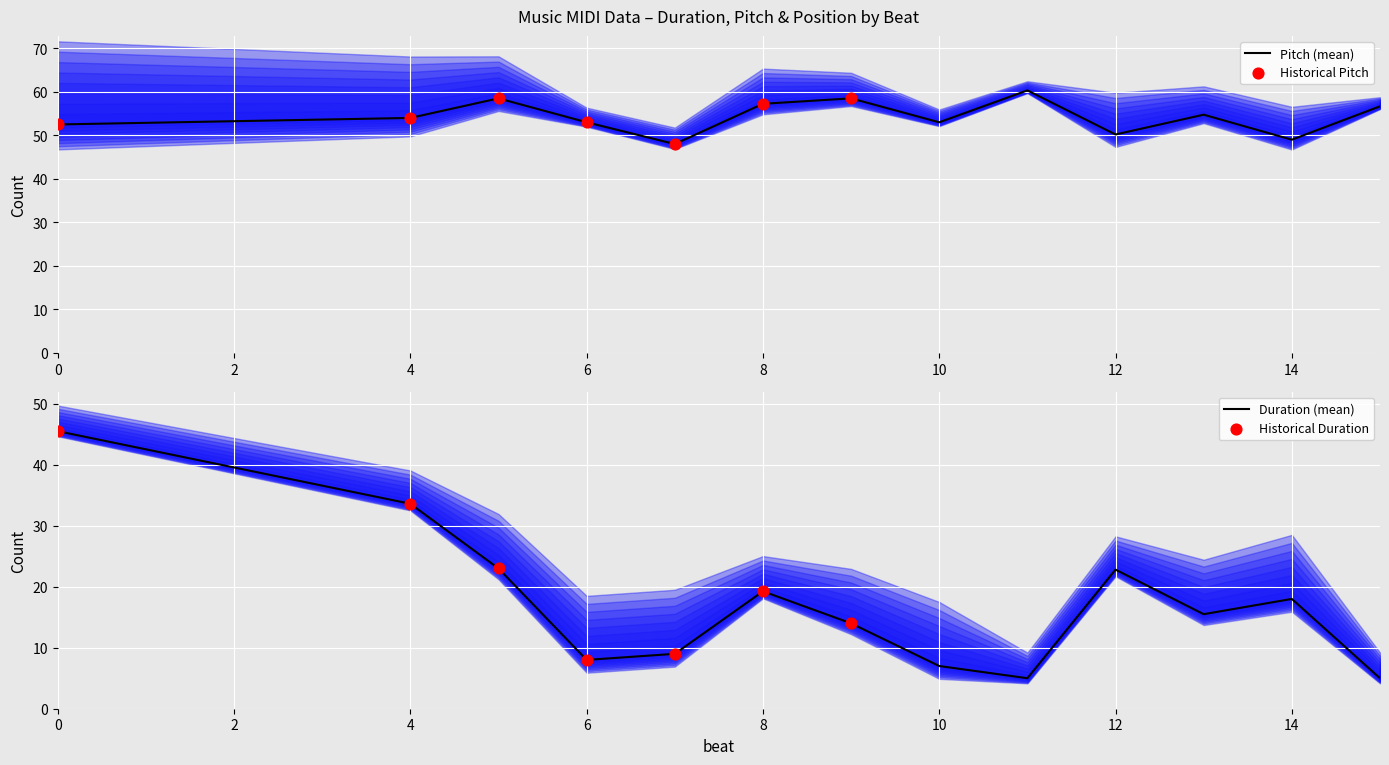

Which series has the widest spread of Y values?

duration